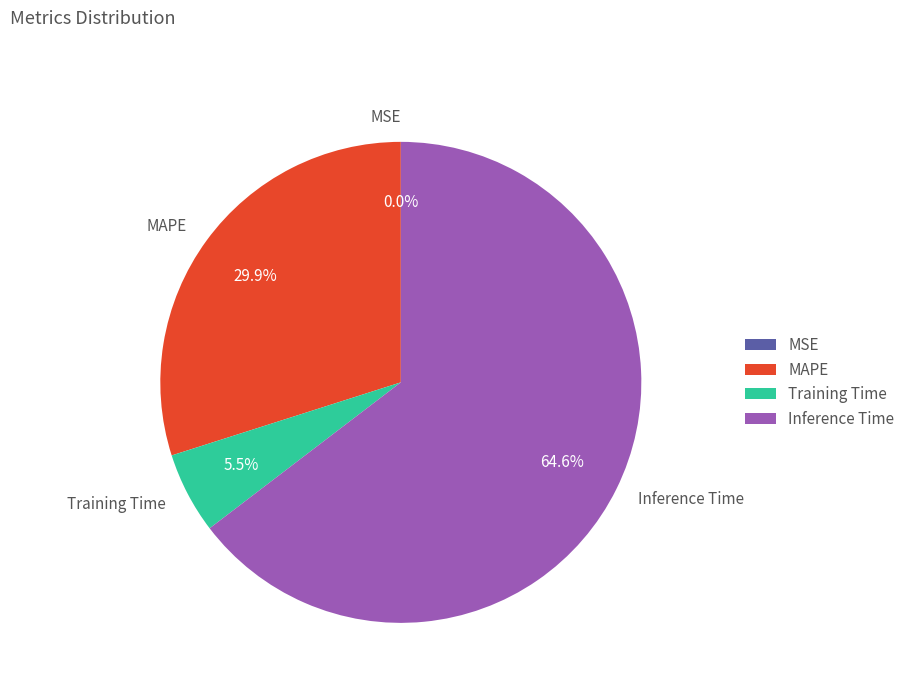

Is there any slice that represents more than half of the pie?

Yes